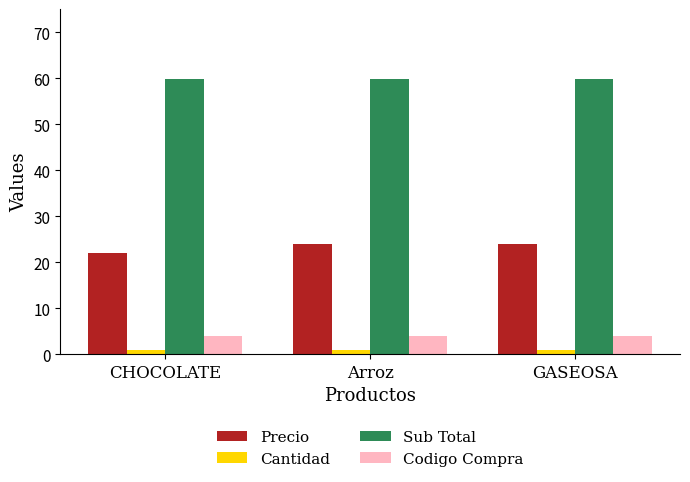

Reading left to right, list all the values displayed in this chart.

Precio: CHOCOLATE=22.0	Arroz=24.0	GASEOSA=24.0
Cantidad: CHOCOLATE=1.0	Arroz=1.0	GASEOSA=1.0
Sub Total: CHOCOLATE=59.8	Arroz=59.8	GASEOSA=59.8
Codigo Compra: CHOCOLATE=4.0	Arroz=4.0	GASEOSA=4.0